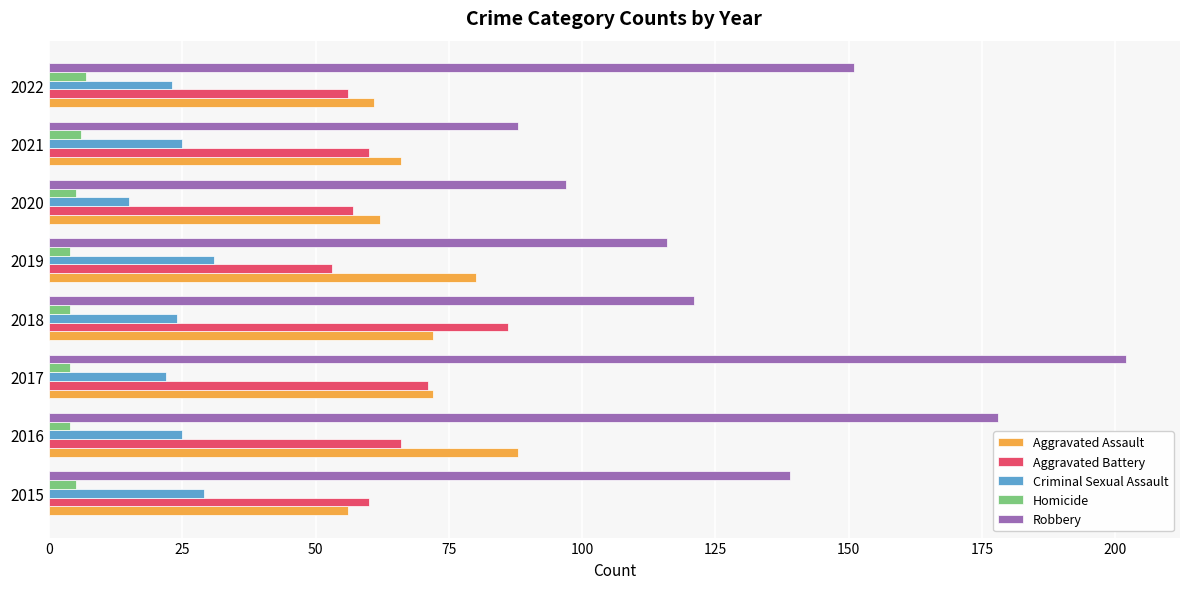

Which series has the largest range (max minus min)?

Robbery